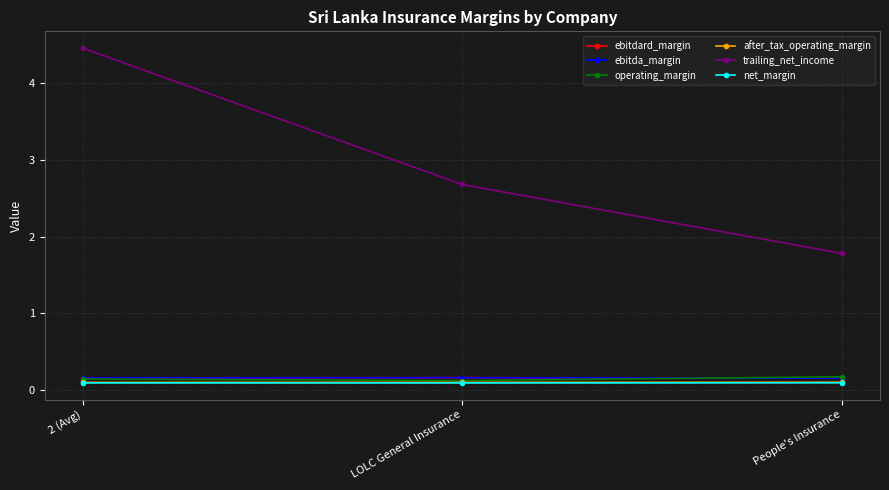

Rank the series at People's Insurance from lowest to highest value.

net_margin, after_tax_operating_margin, ebitdard_margin, ebitda_margin, operating_margin, trailing_net_income